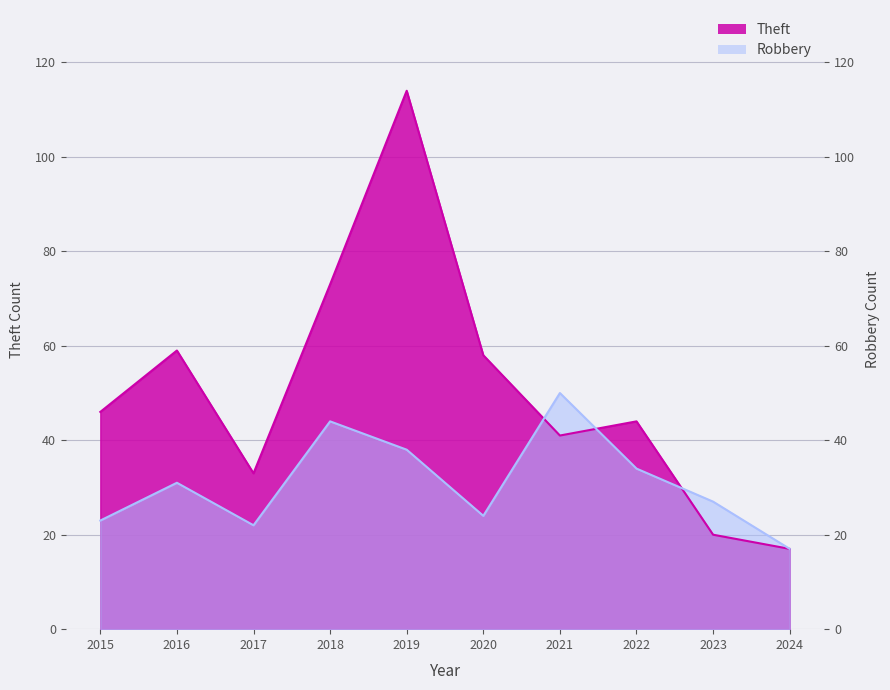

Reading right to left, list all the values displayed in this chart.

Theft: 2024=17	2023=20	2022=44	2021=41	2020=58	2019=114	2018=73	2017=33	2016=59	2015=46
Robbery: 2024=17	2023=27	2022=34	2021=50	2020=24	2019=38	2018=44	2017=22	2016=31	2015=23